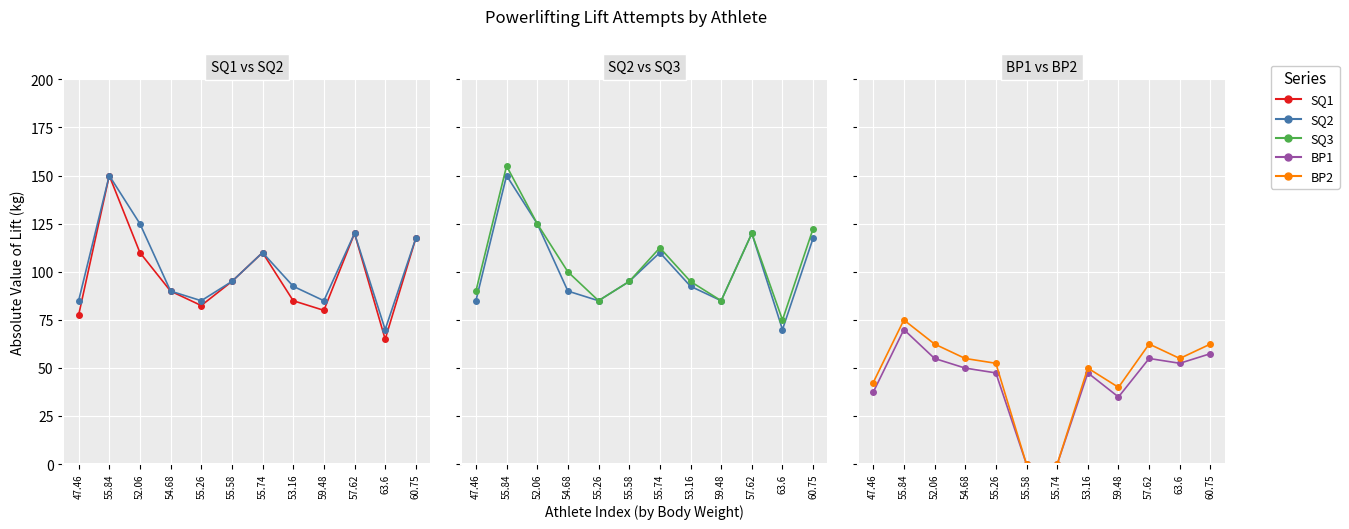

At which label does BP1 reach its peak?

55.84